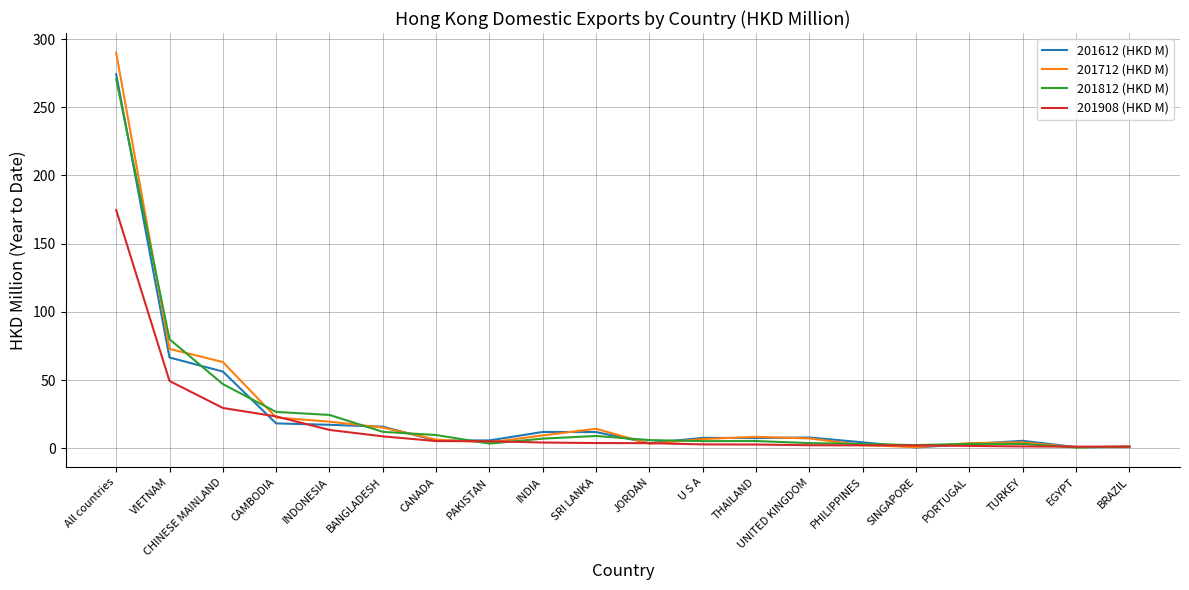

True or false: 201812 (HKD M) has a value of 79.9 at VIETNAM.

True